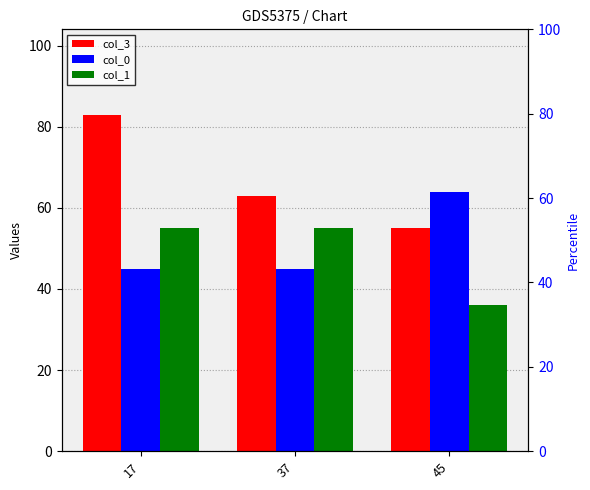

At which category is the sum across all series the highest?

17